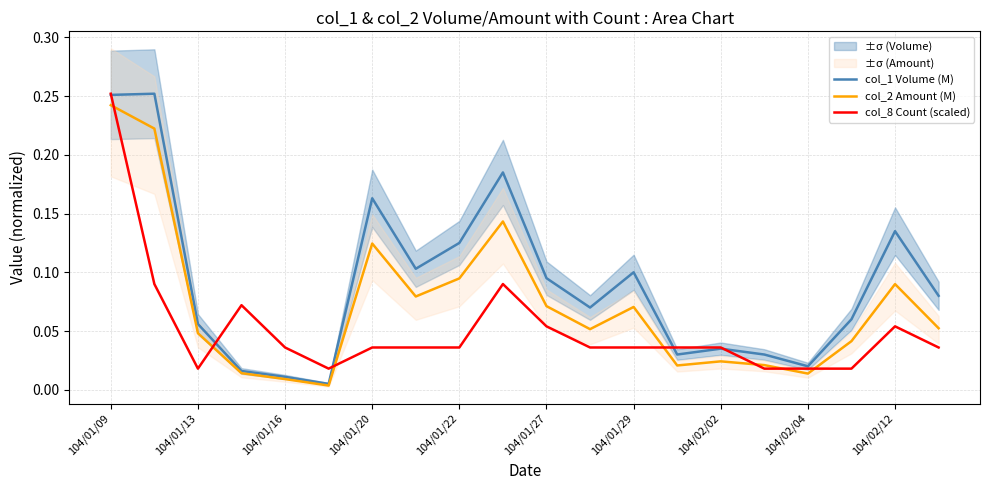

True or false: col_1 Volume (M) and col_8 Count (scaled) cross at least once.

True